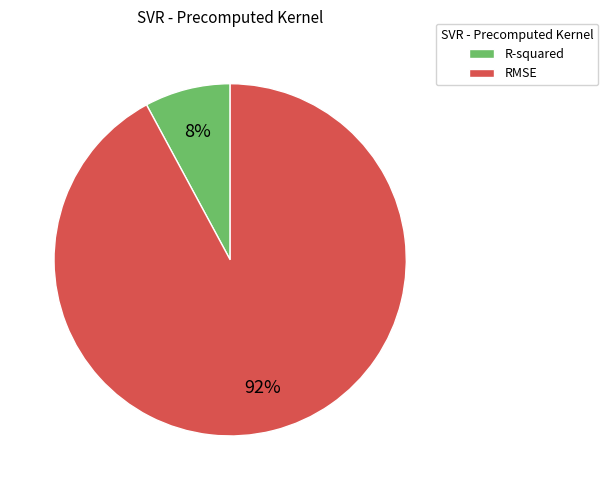

Which has a higher value, RMSE or R-squared?

RMSE